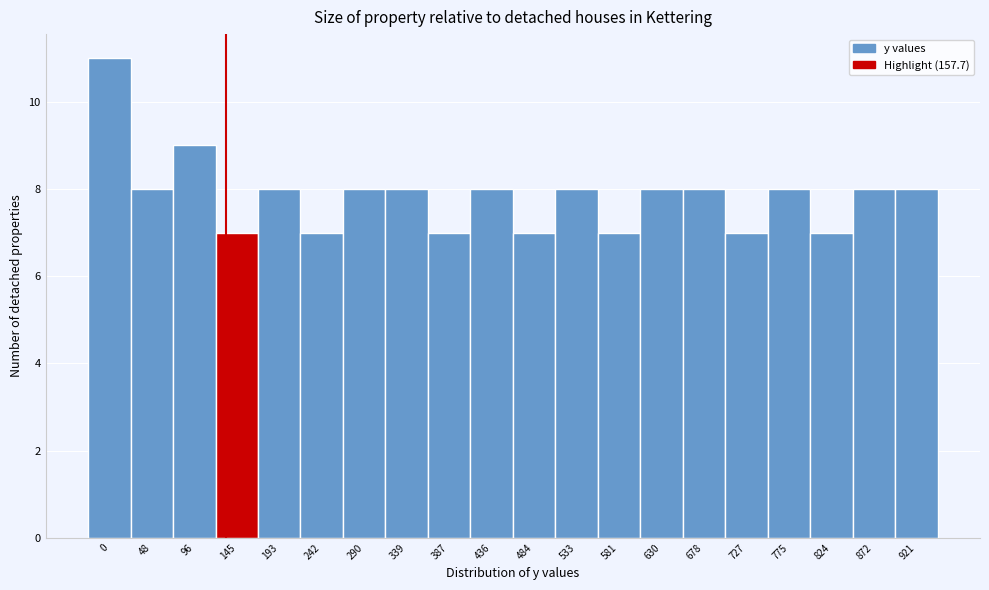

Reading right to left, transcribe all the data shown in this chart.

8	8	7	8	7	8	8	7	8	7	8	7	8	8	7	8	7	9	8	11